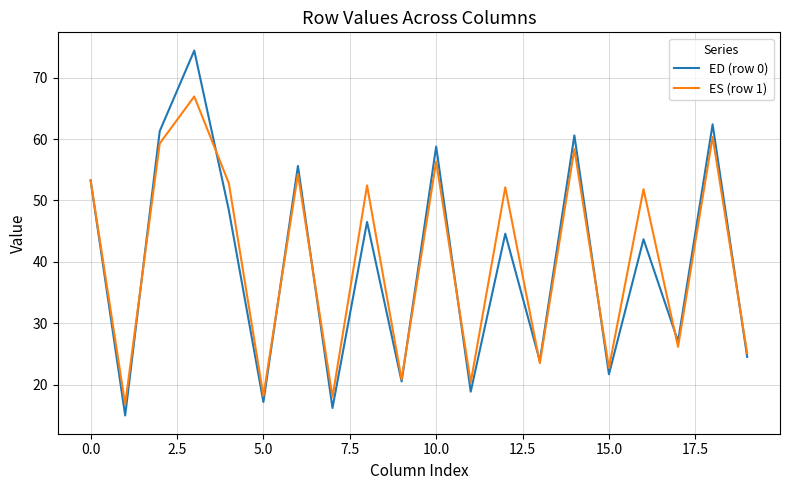

What is the maximum value shown in the chart?

74.4